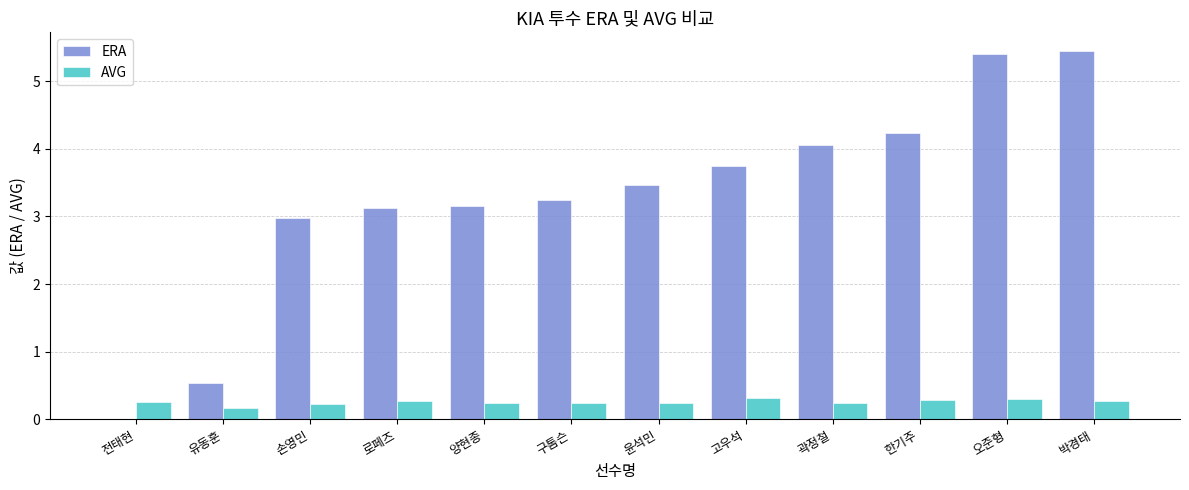

How many categories are shown in the chart?

12